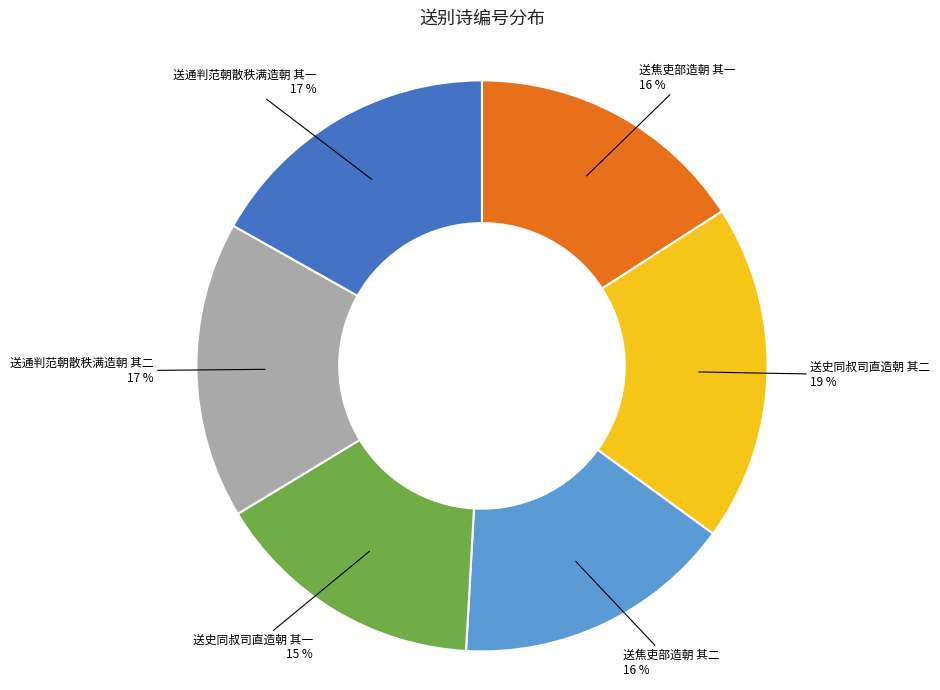

To the nearest percent, what is the combined percentage of 送焦吏部造朝 其一 and 送史同叔司直造朝 其二?

35%